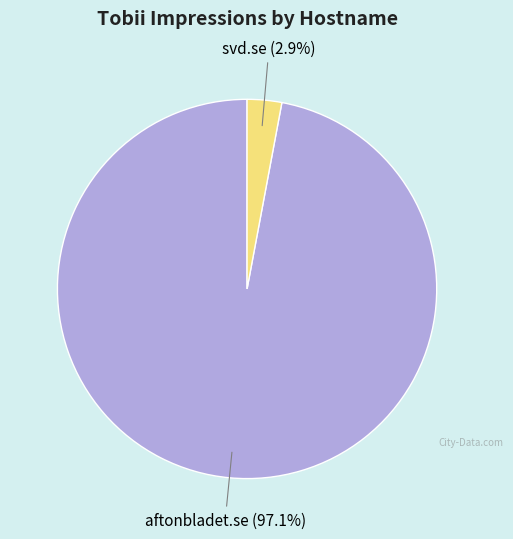

Rank the categories by value from lowest to highest.

svd.se, aftonbladet.se